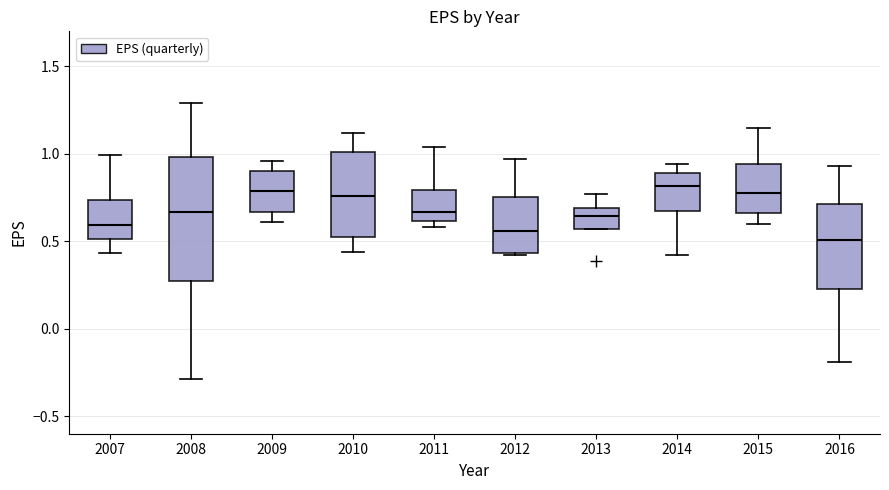

Comparing the boxes themselves (not the whiskers), which one is the tallest?

2008